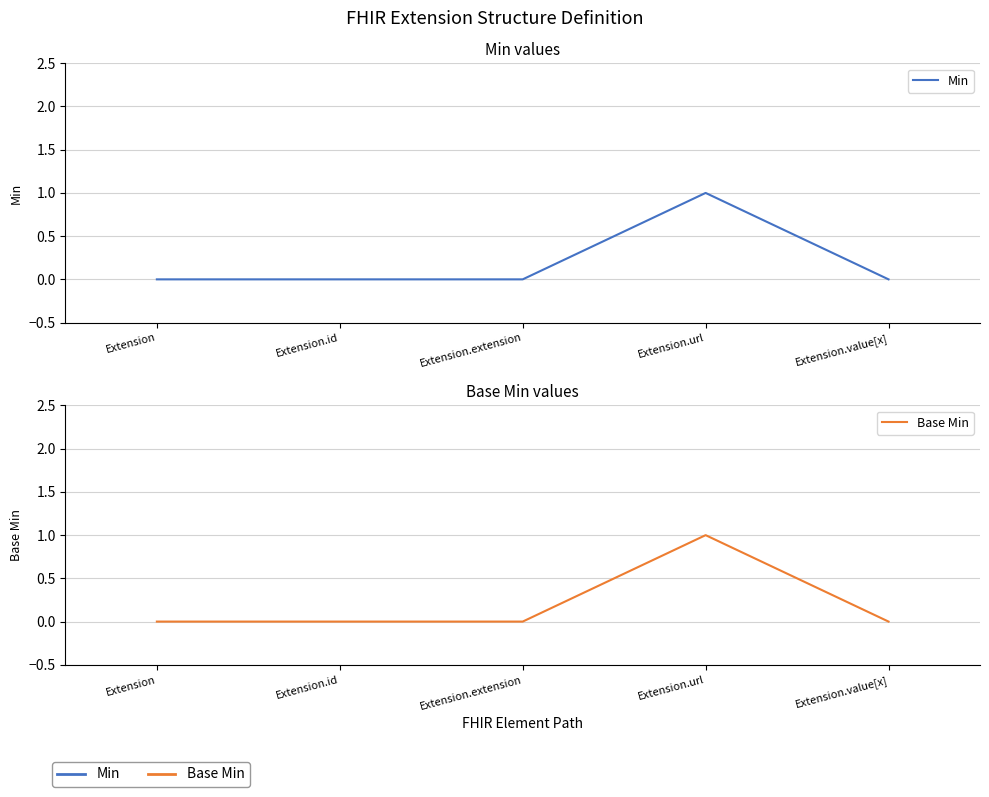

Which label corresponds to the smallest value in the chart?

Extension